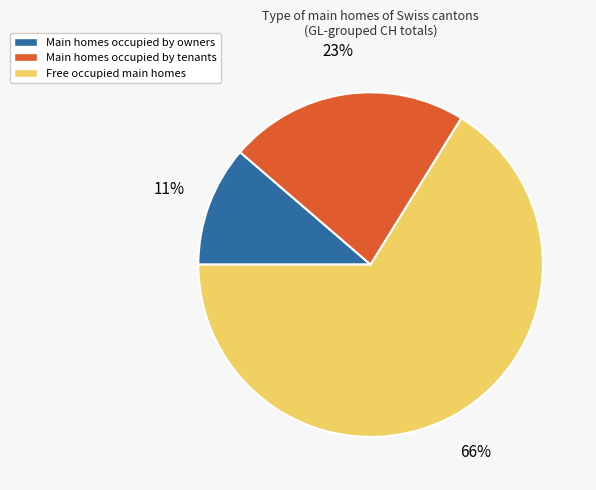

Which has a higher value, Free occupied main homes or Main homes occupied by owners?

Free occupied main homes